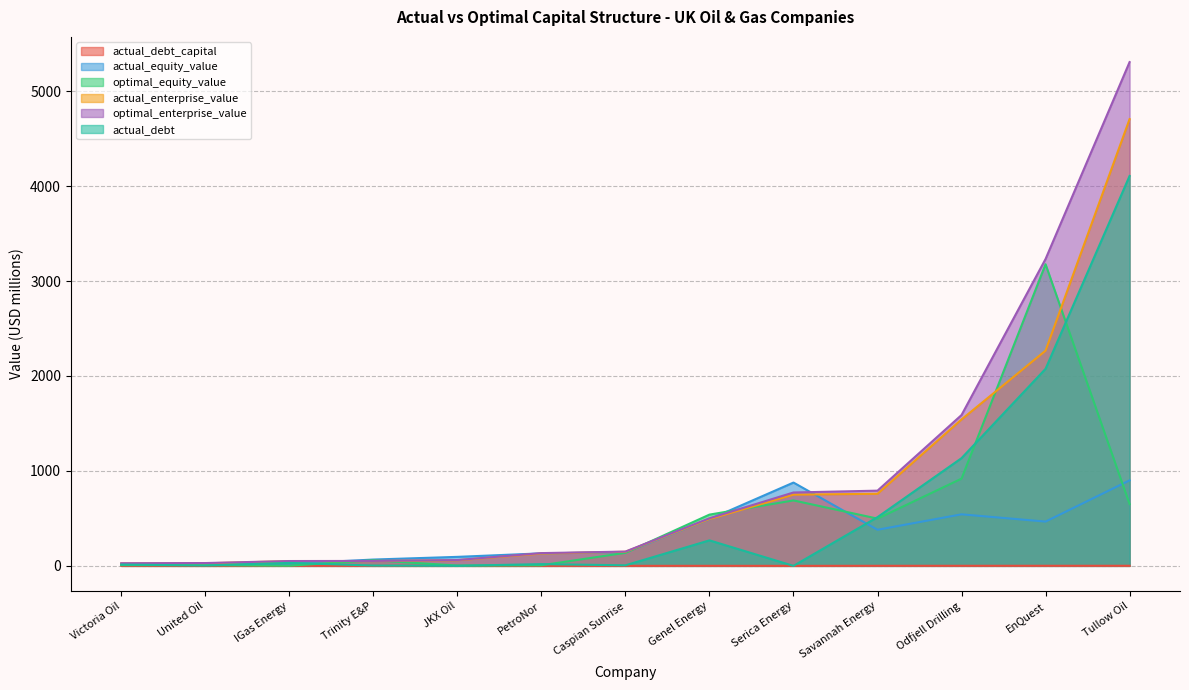

How many data points in actual_debt_capital are above 0?

12